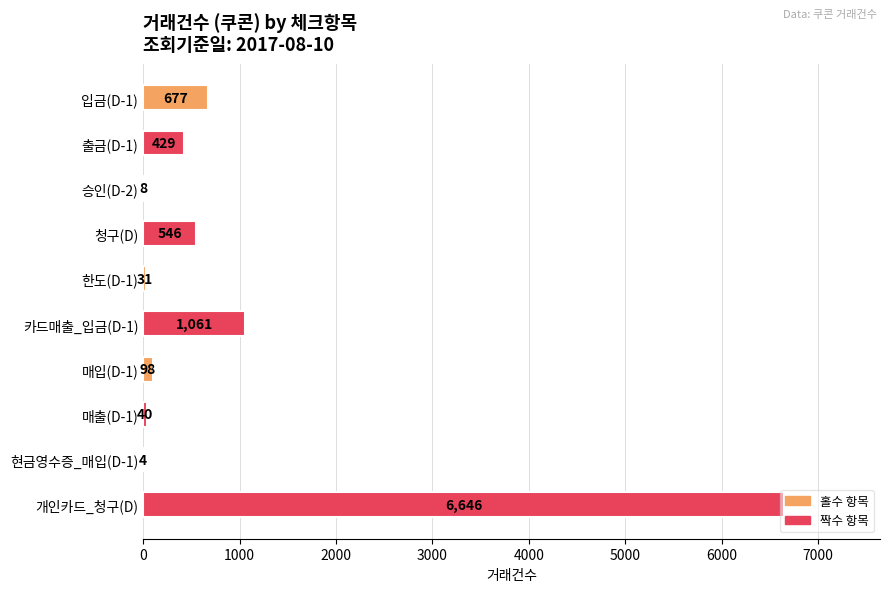

What is the approximate value at 청구(D)?

546